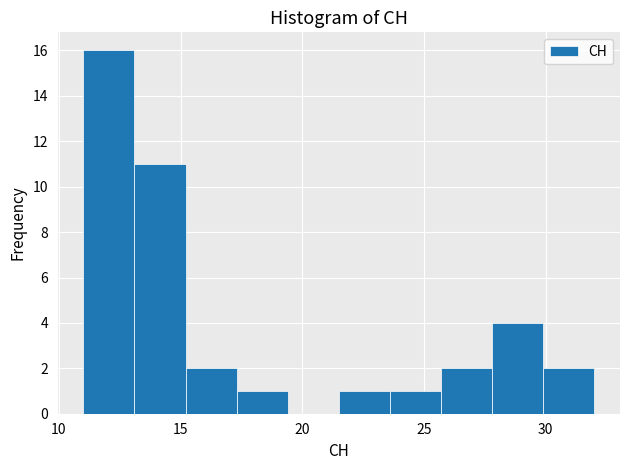

What is the height of the bar covering 15.2 to 17.3 on the x-axis? Neither the bar edges nor the heights are printed on the chart, so give them approximately, as read against the axes.

2